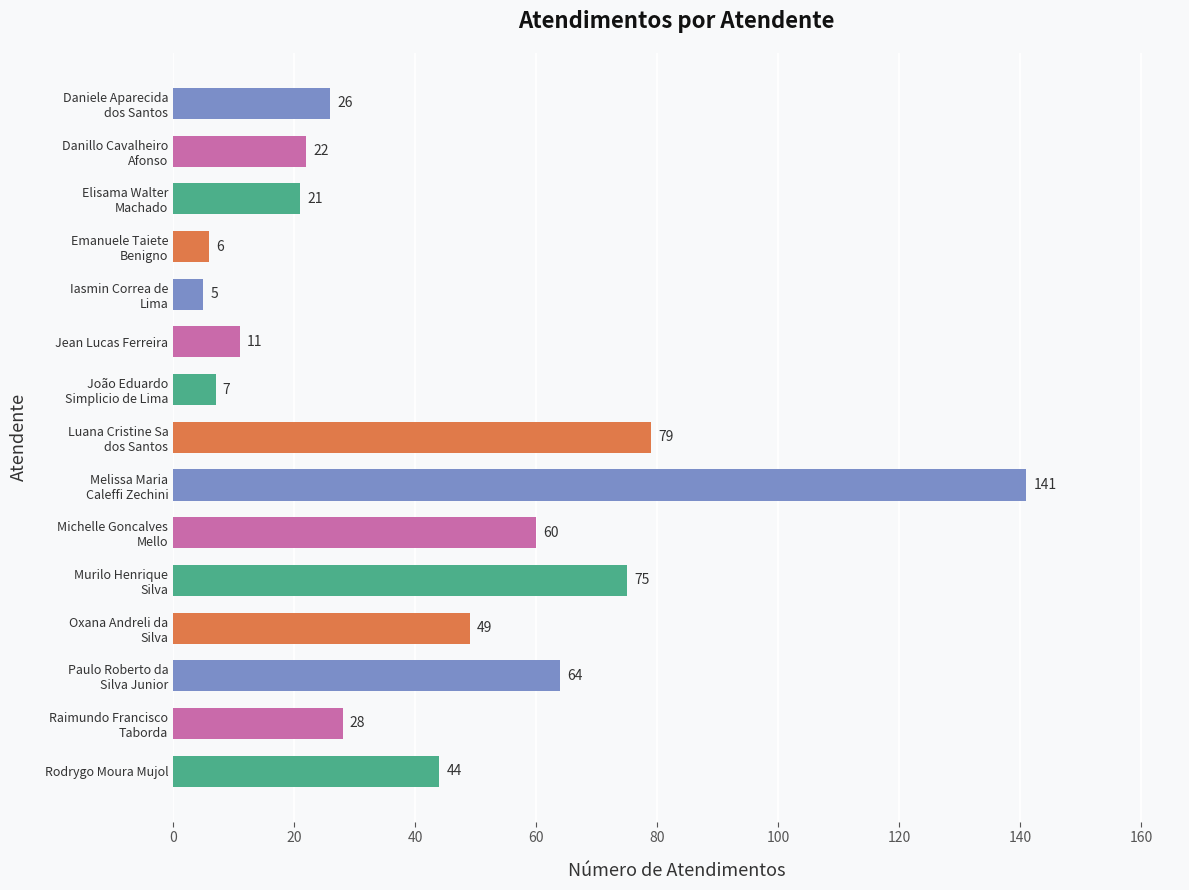

What is the minimum value shown in the chart?

5